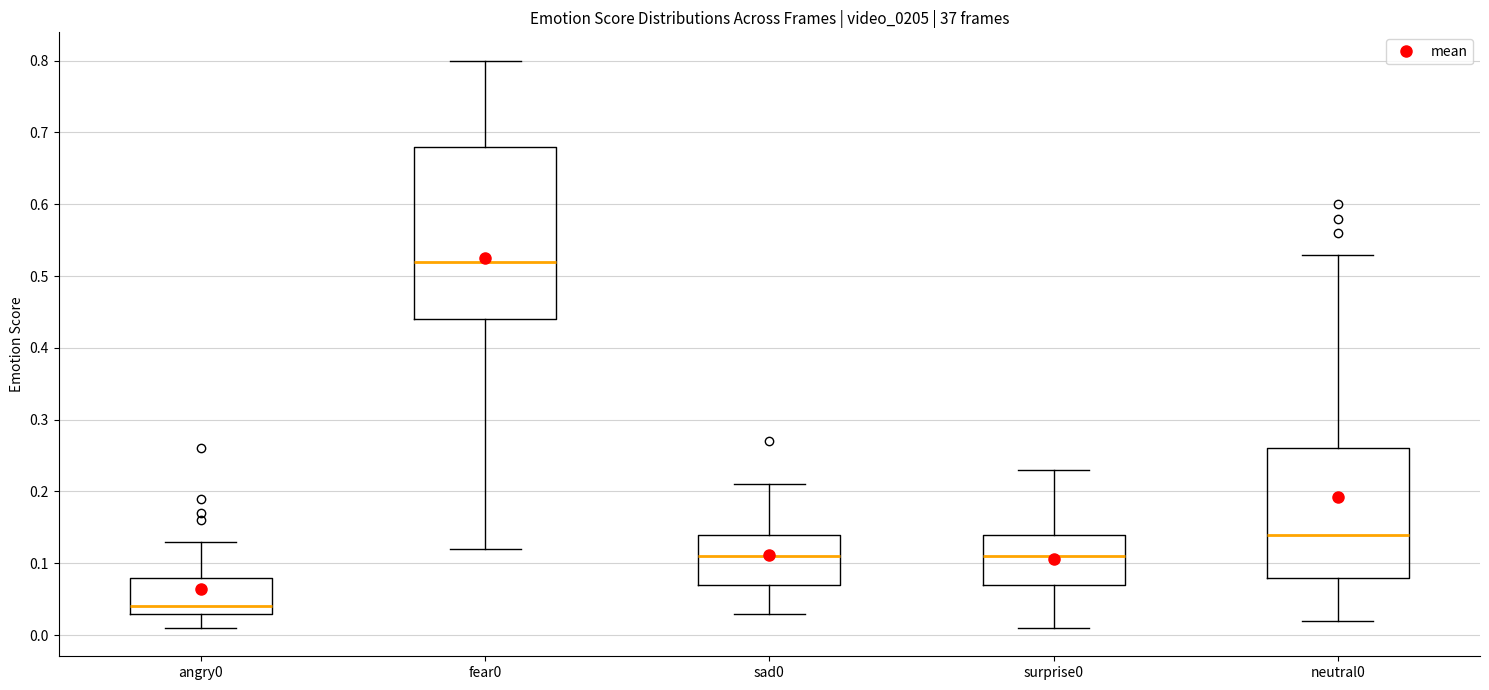

Which box has the lowest median line?

angry0